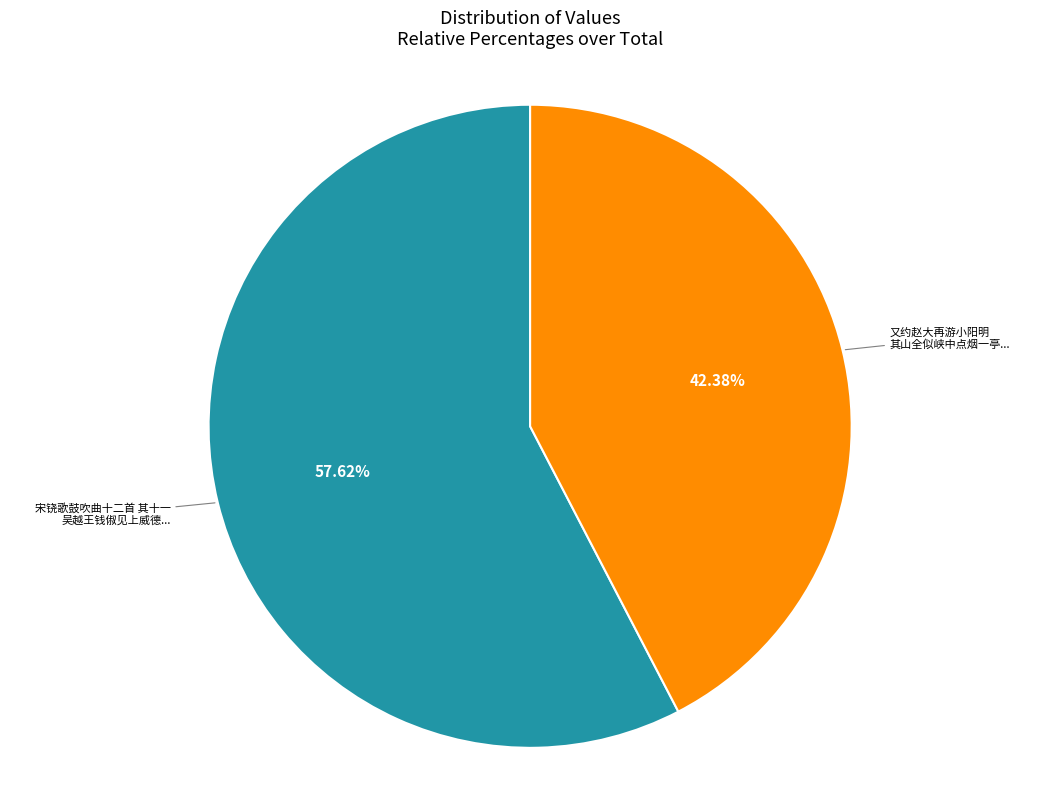

Is there any slice that represents more than half of the pie?

Yes